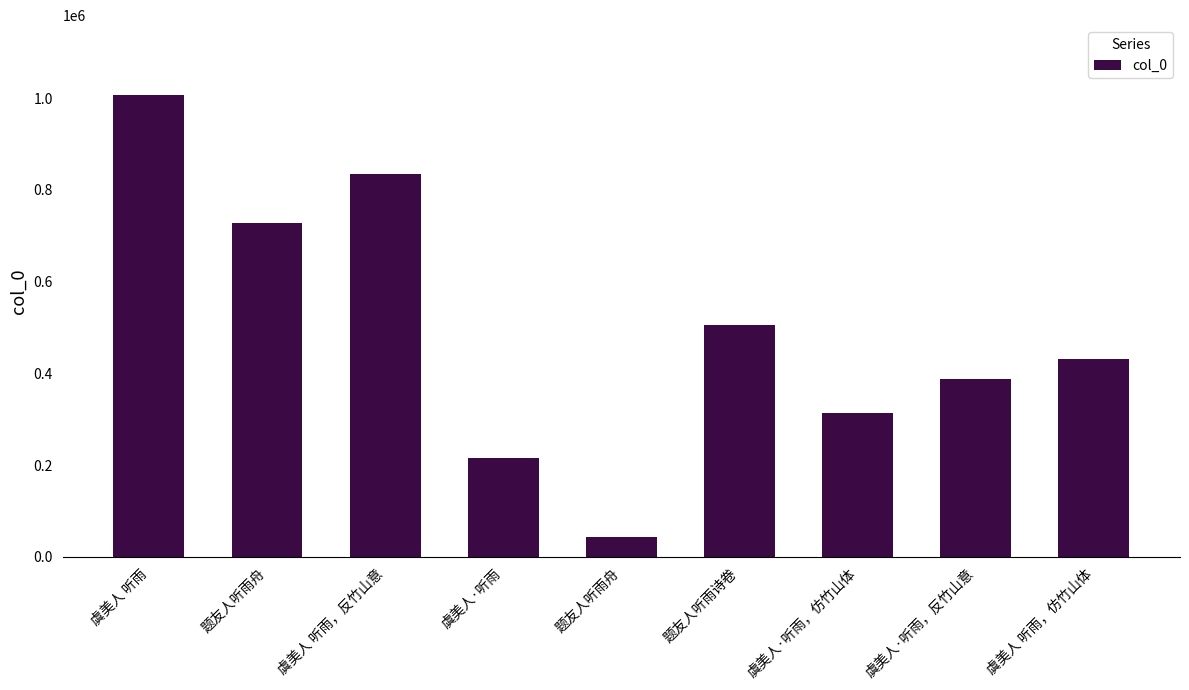

What is the average value?

496116